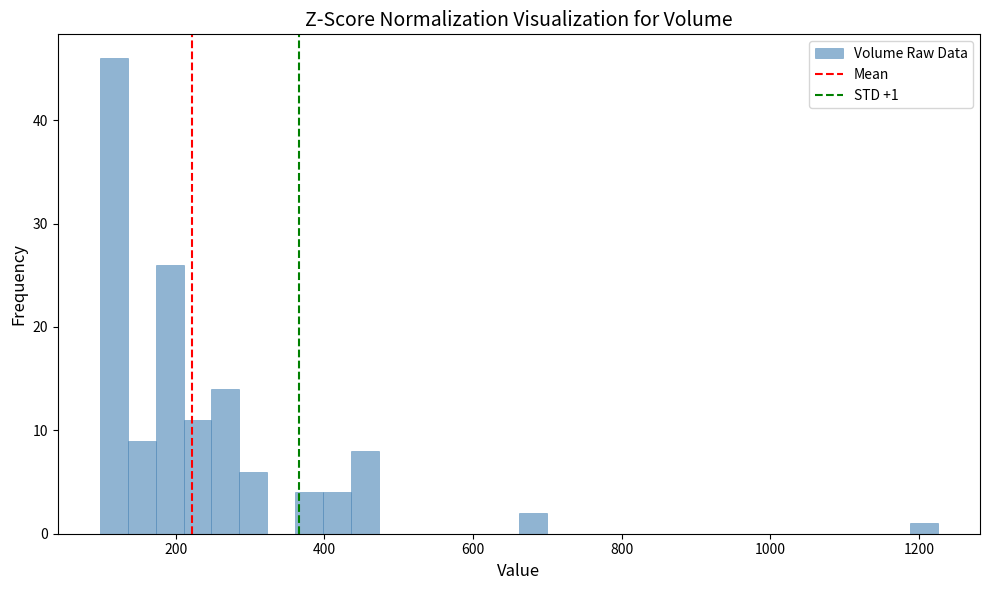

Read against the x-axis, roughly where is the centre of the tallest bar?

120